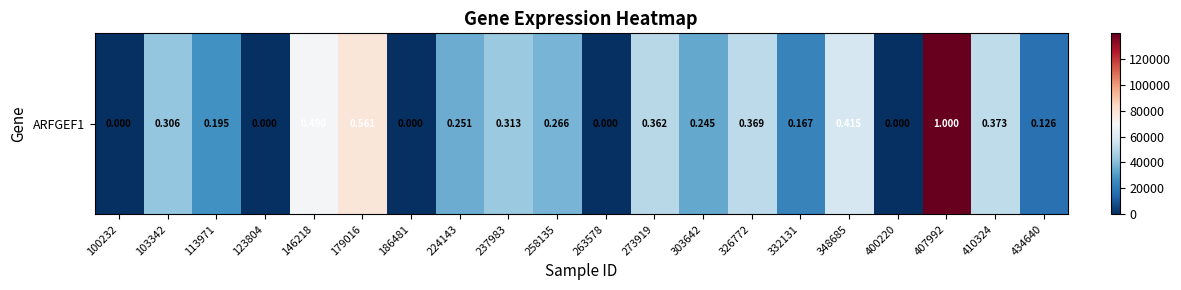

What is the sum of the values at 273919 and 146218?

118955